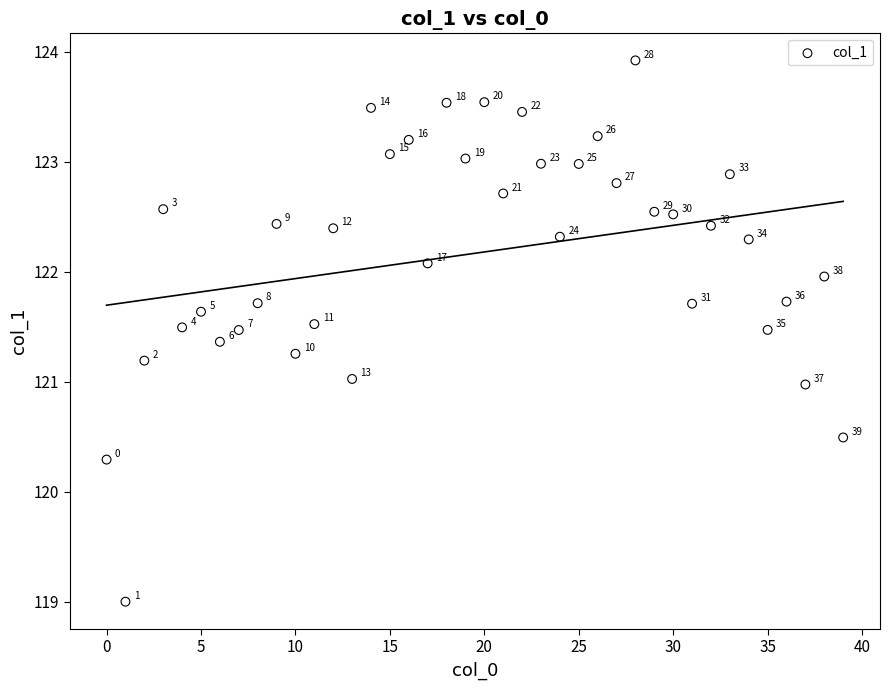

What Y value in the scatter plot is closest to 121?

121.0